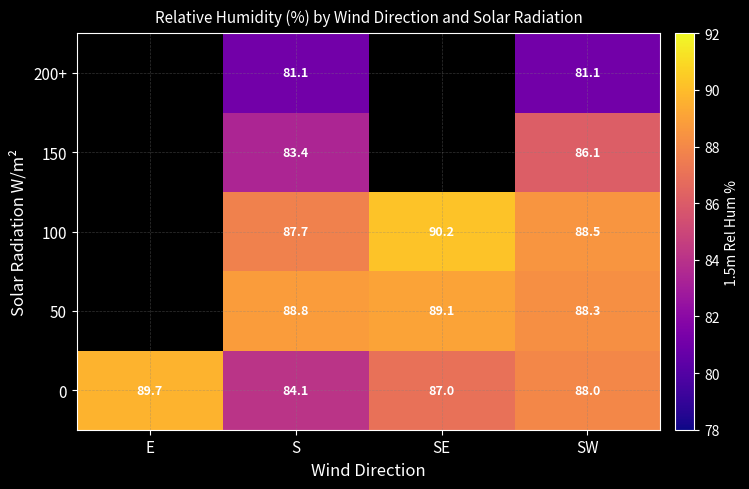

How many data points does each series have?

4